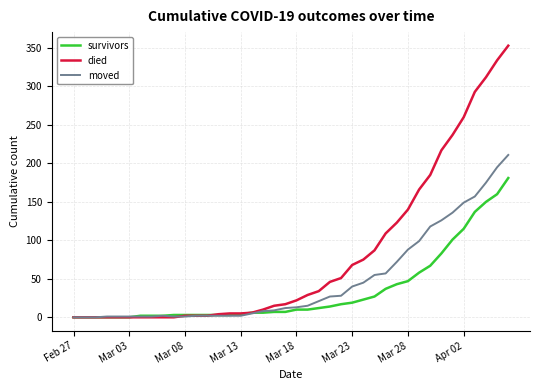

Which series has the widest spread of values?

died